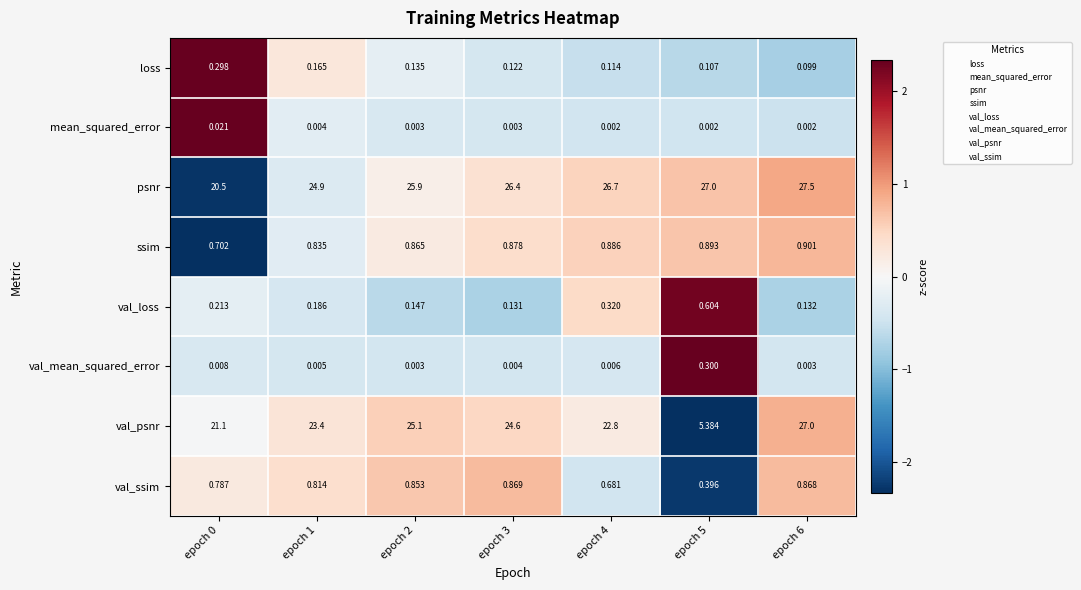

List the series in order of their peak value, highest first.

psnr, val_psnr, ssim, val_ssim, val_loss, val_mean_squared_error, loss, mean_squared_error